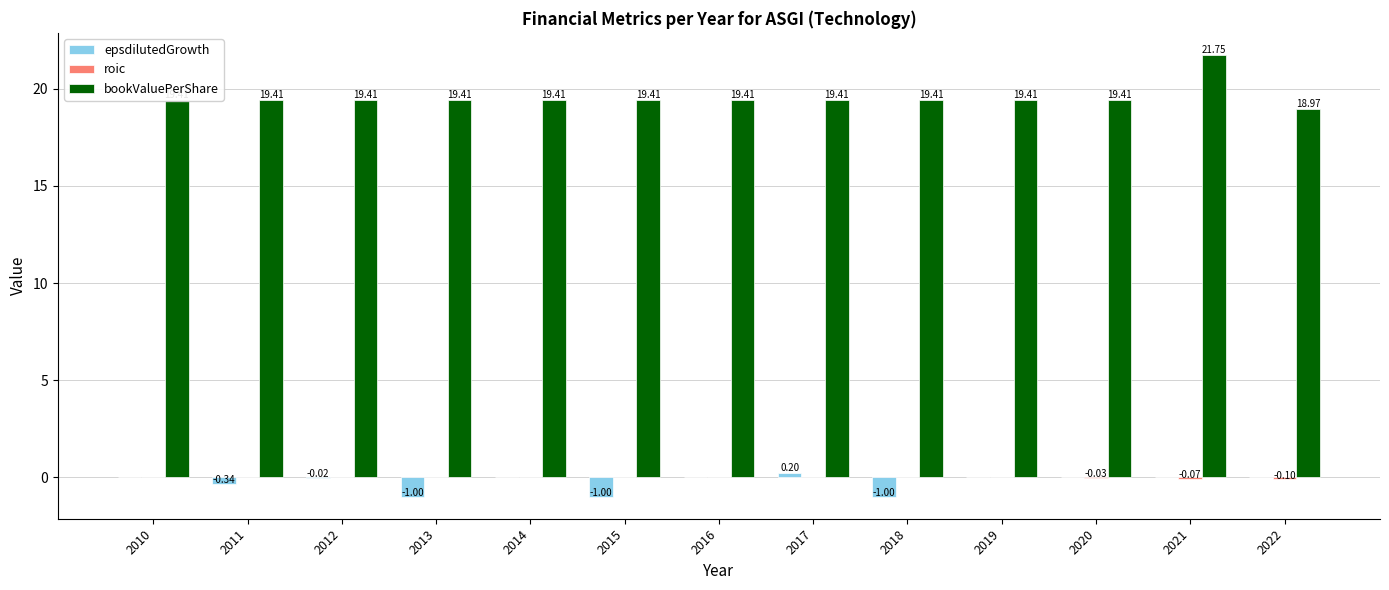

Which series has the widest spread of values?

bookValuePerShare